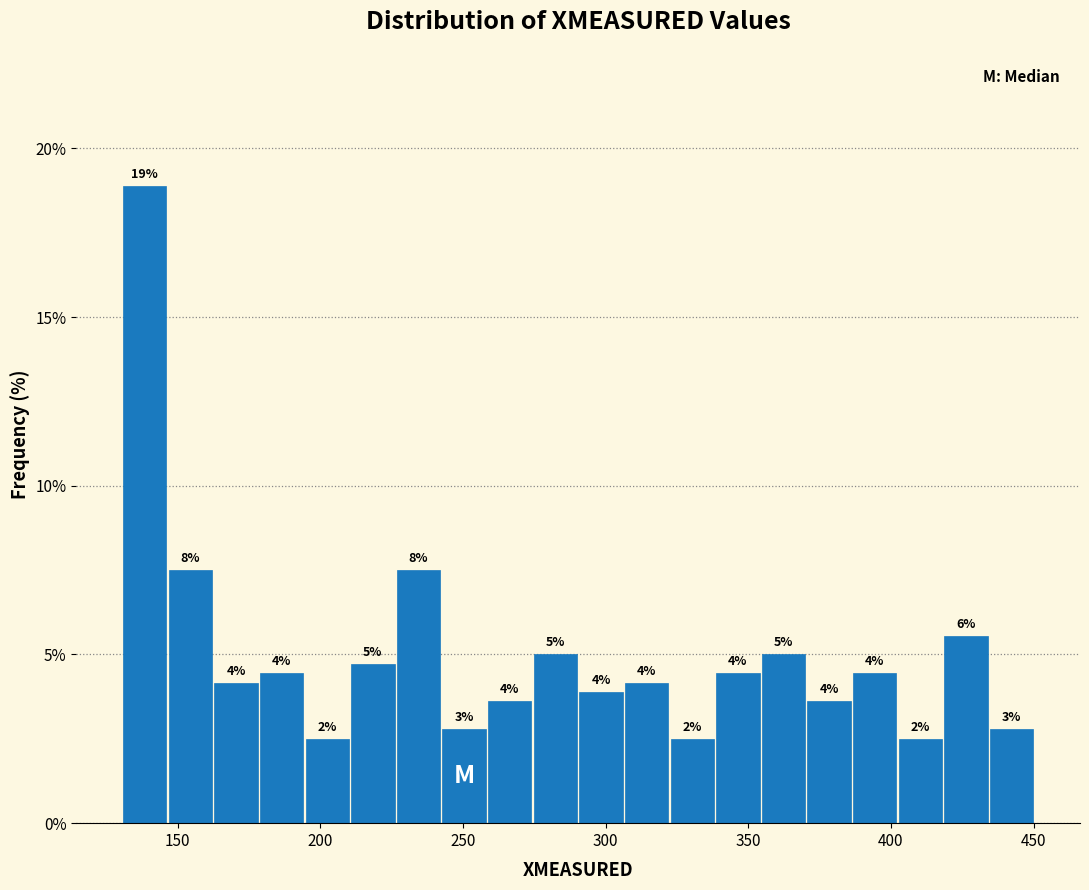

Read against the x-axis, roughly where is the centre of the tallest bar?

140